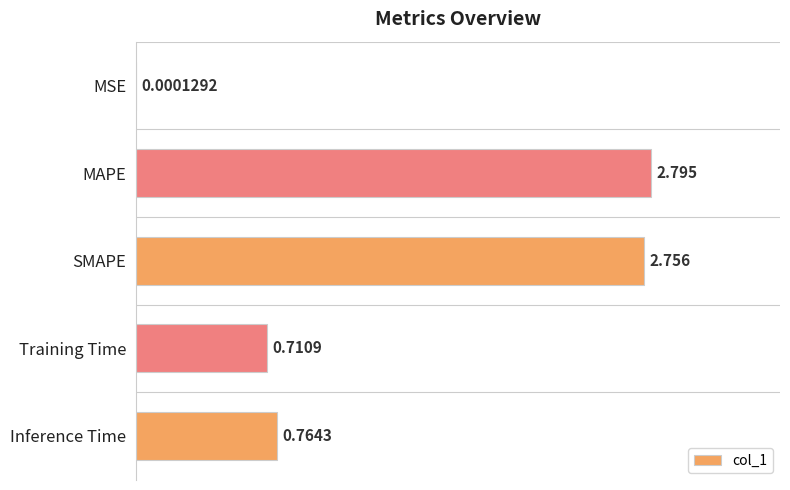

How many series are shown in this chart?

1